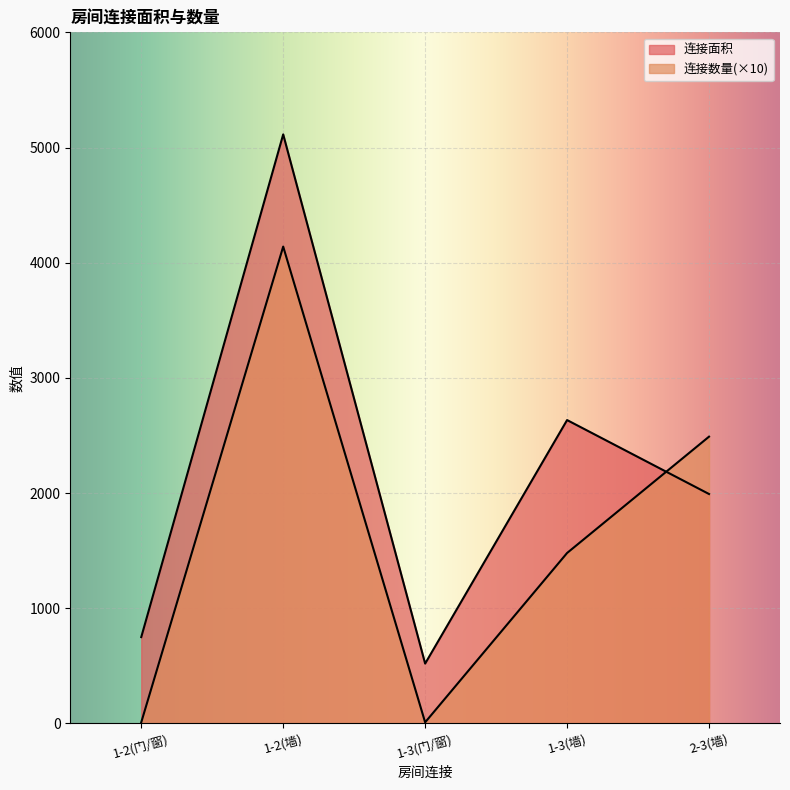

How many data points does each series have?

5